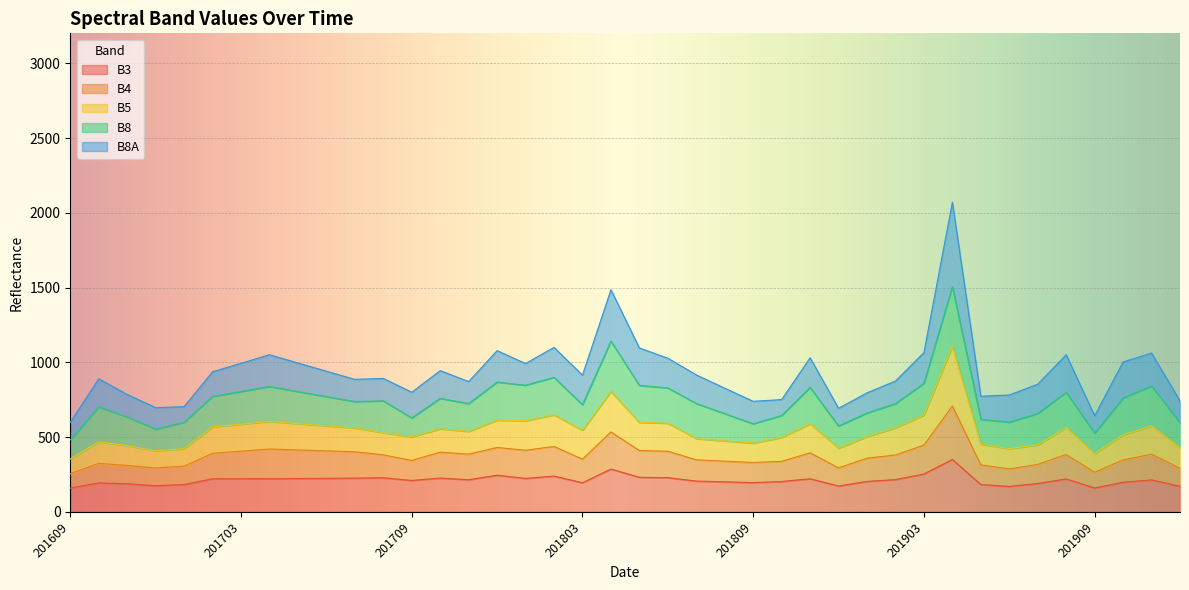

What is the sum of the B5 values at 201902 and 201609?

914.8